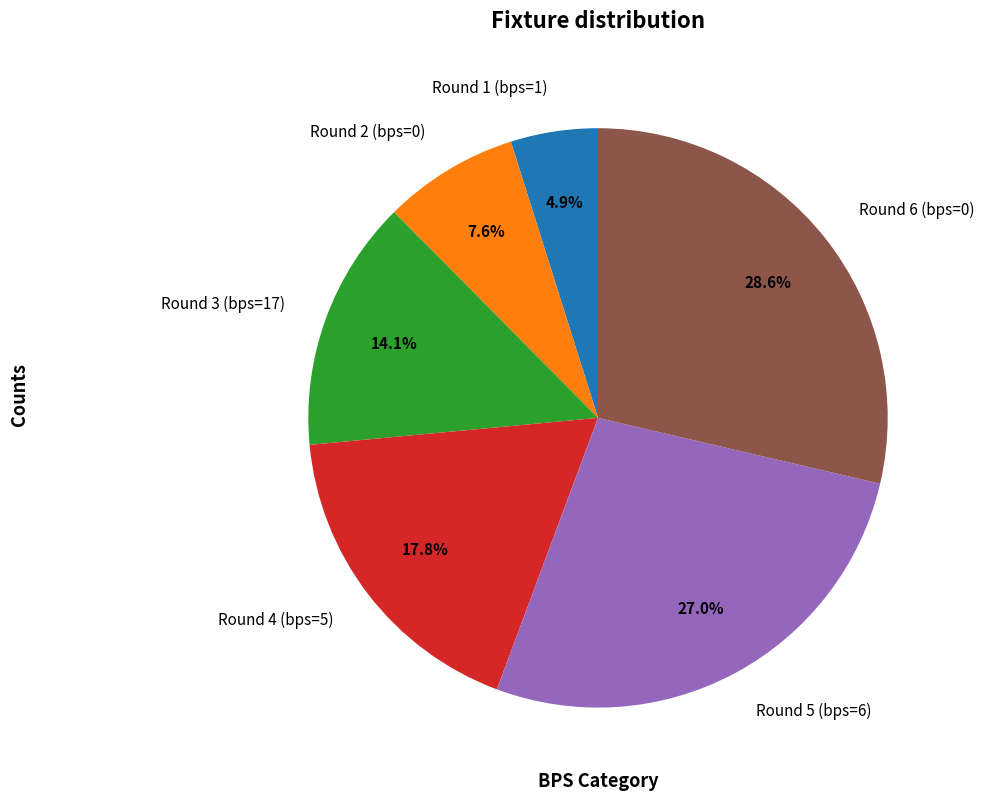

Does Round 3 (bps=17) account for over 50% of the chart?

No